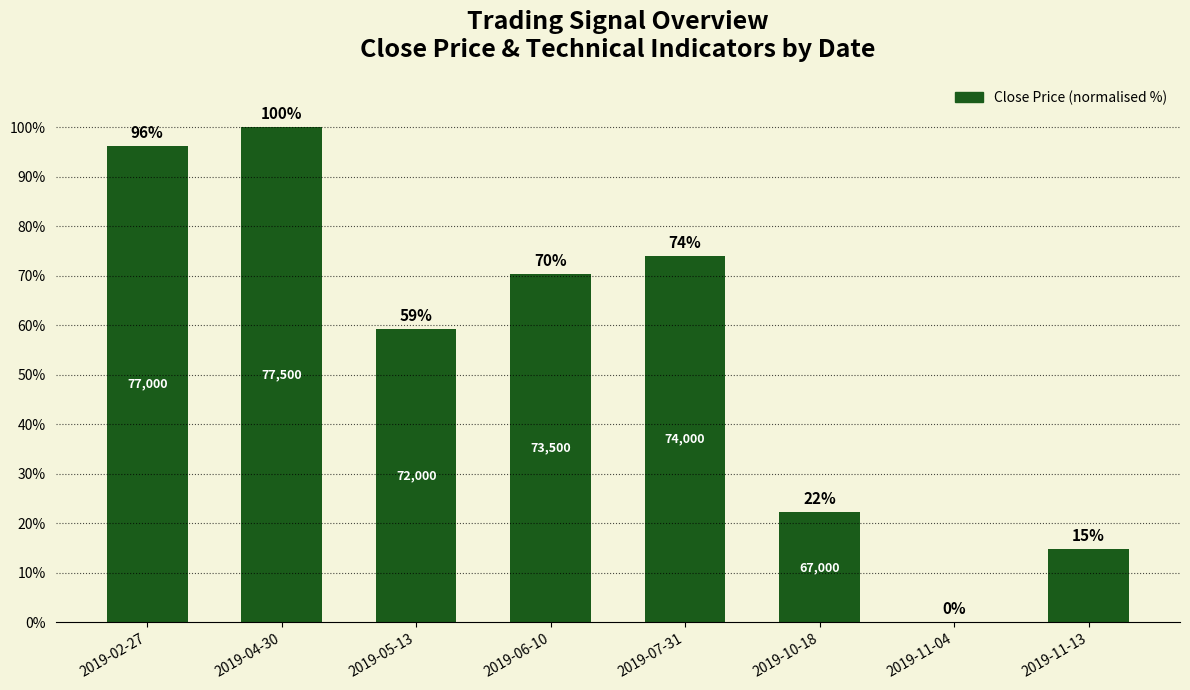

Are the bars horizontal?

No